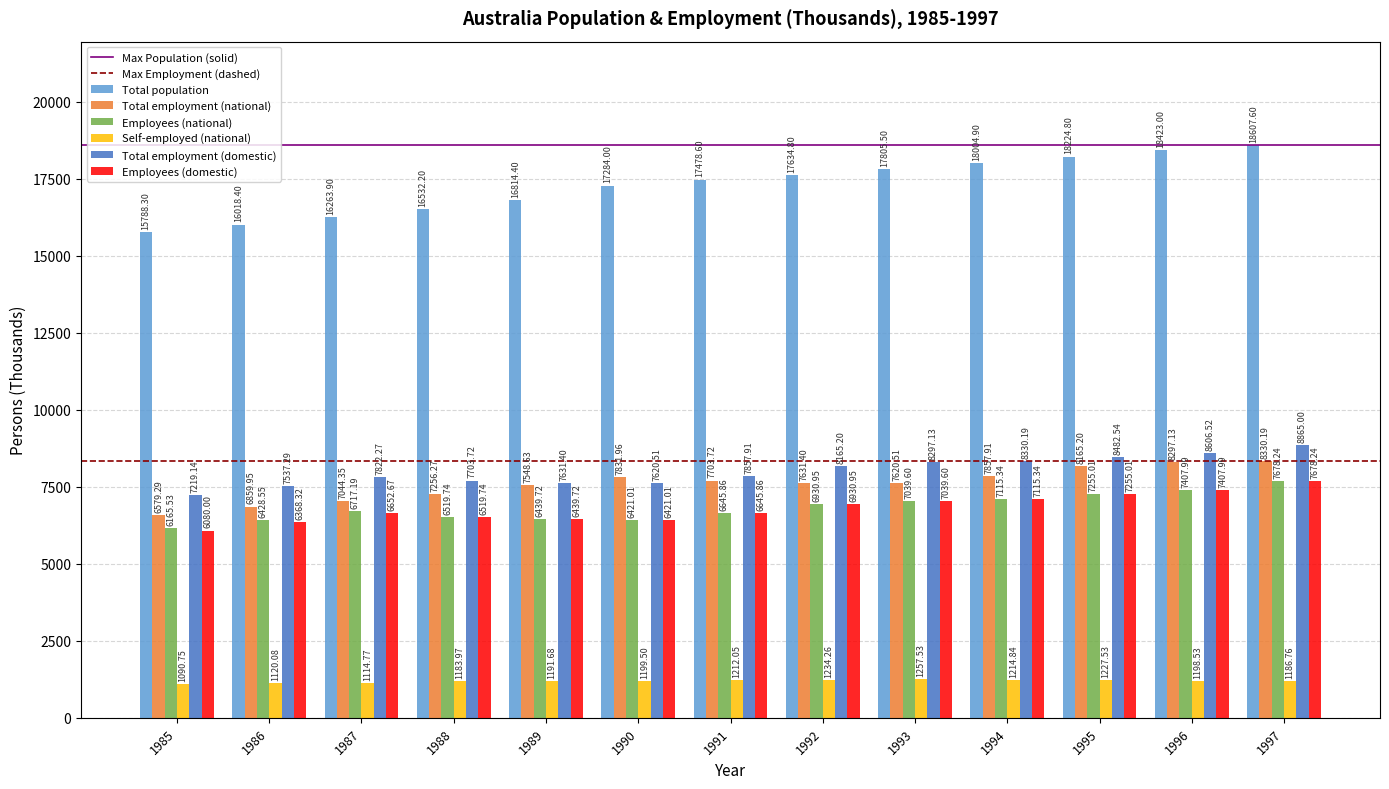

The value of Total employment (national) at 1996 is 8297.1. True or false?

True